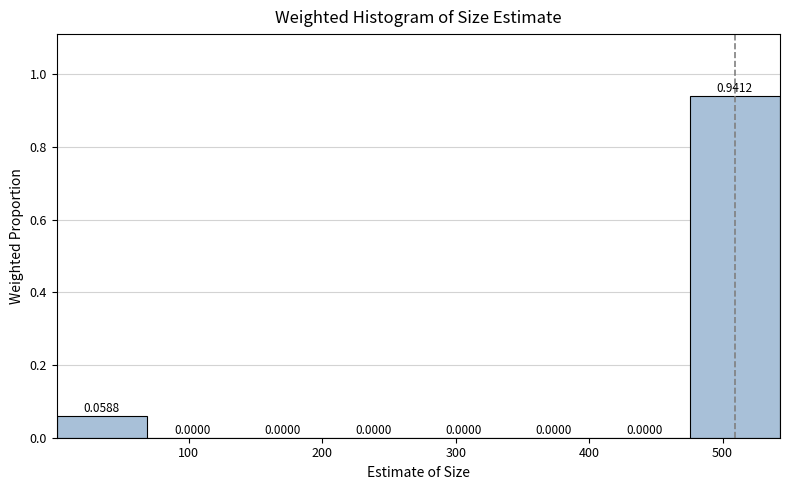

Reading left to right, transcribe this chart: for each bar, give the range it covers on the x-axis and its height. The bar edges are not printed on the chart, so give them approximately, as read against the axis.

0 to 70: 0.0588
70 to 140: 0.0000
140 to 200: 0.0000
200 to 270: 0.0000
270 to 340: 0.0000
340 to 410: 0.0000
410 to 480: 0.0000
480 to 540: 0.9412